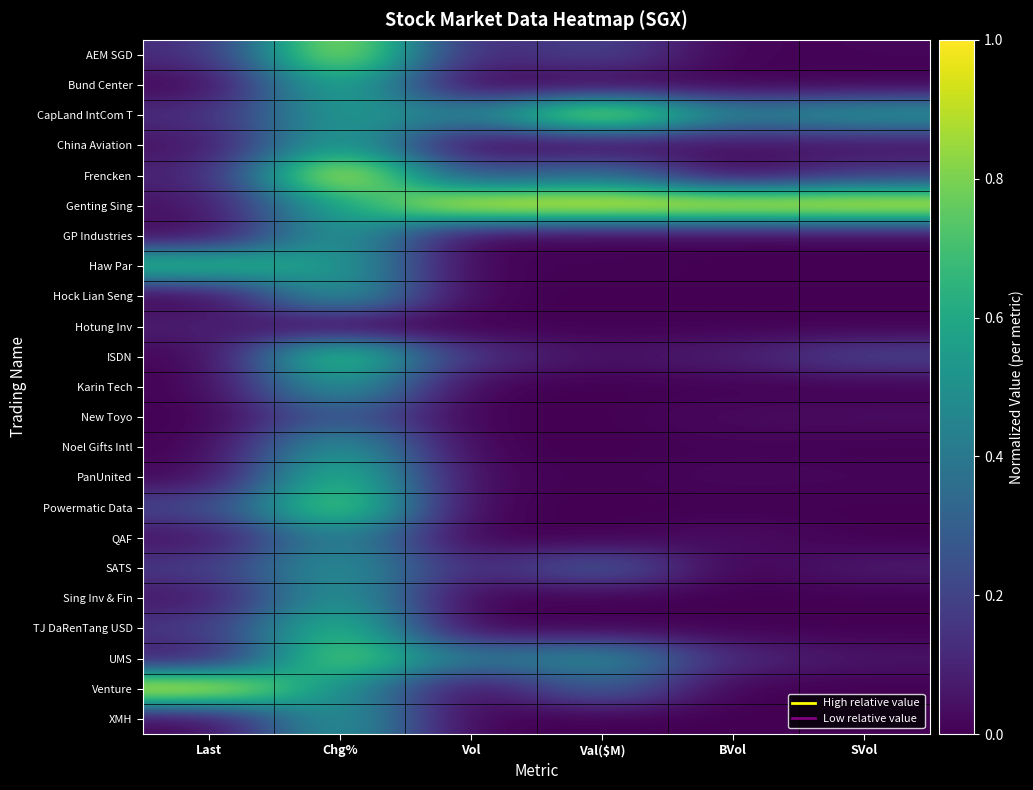

What is the spread (max minus min) of values at BVol?

1.0